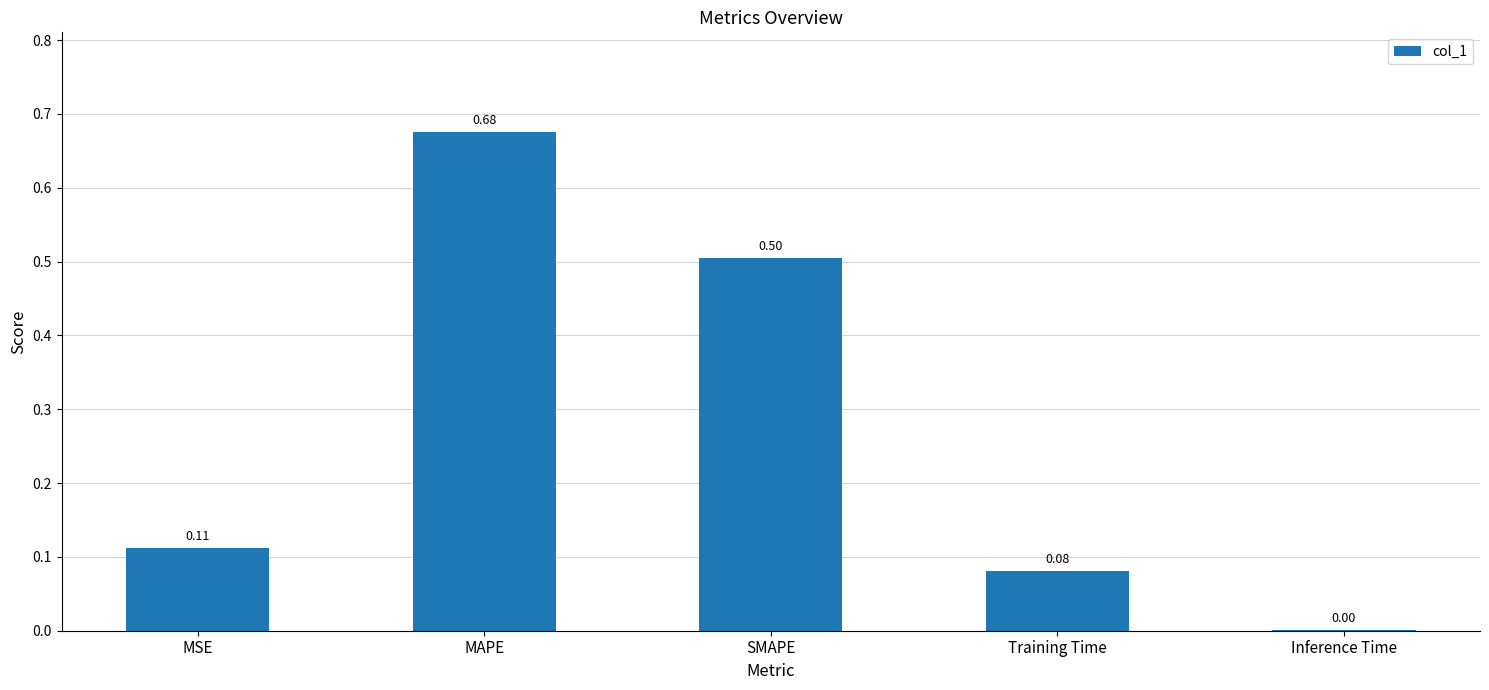

Which label corresponds to the largest value in the chart?

MAPE